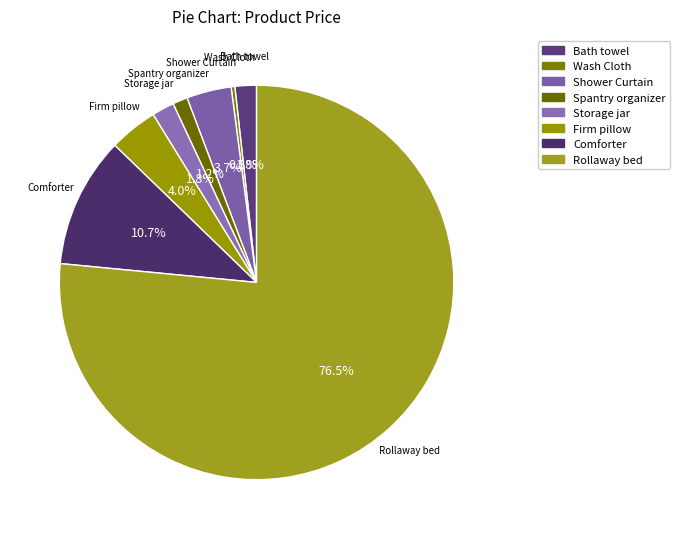

Is there any slice that represents more than half of the pie?

Yes